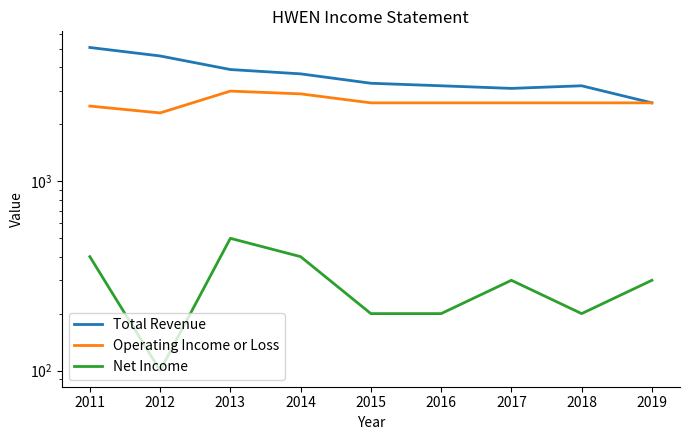

At which label is Operating Income or Loss closest to 2650?

2015